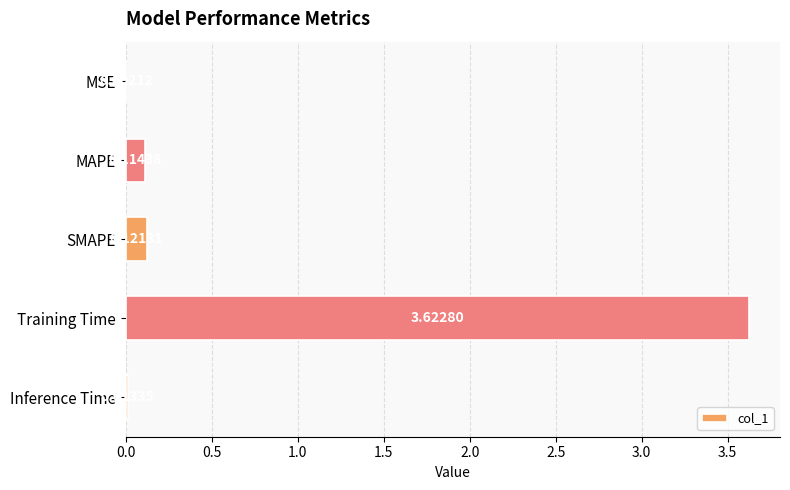

Are the bars grouped side by side (vs. stacked)?

No